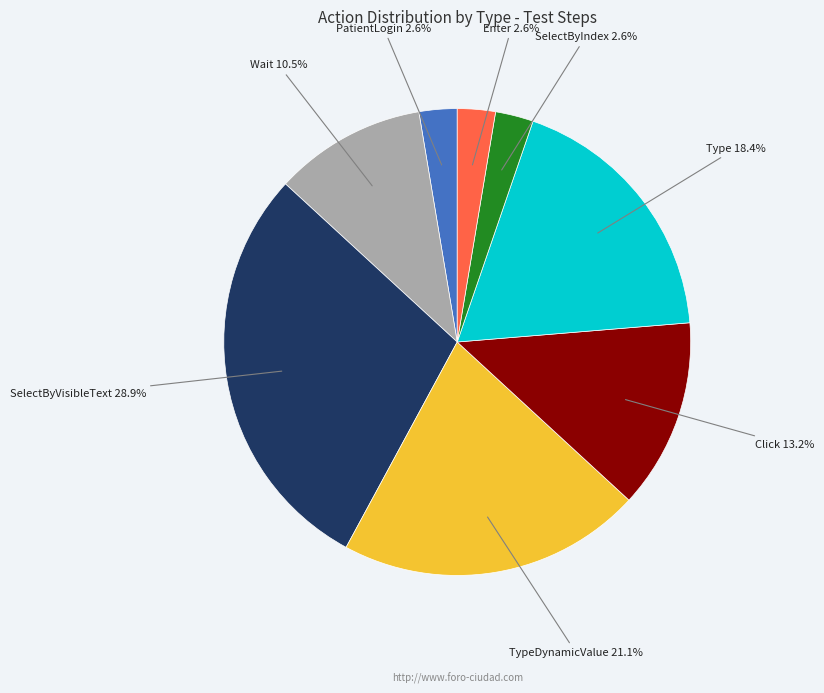

Is there a majority slice in this chart?

No